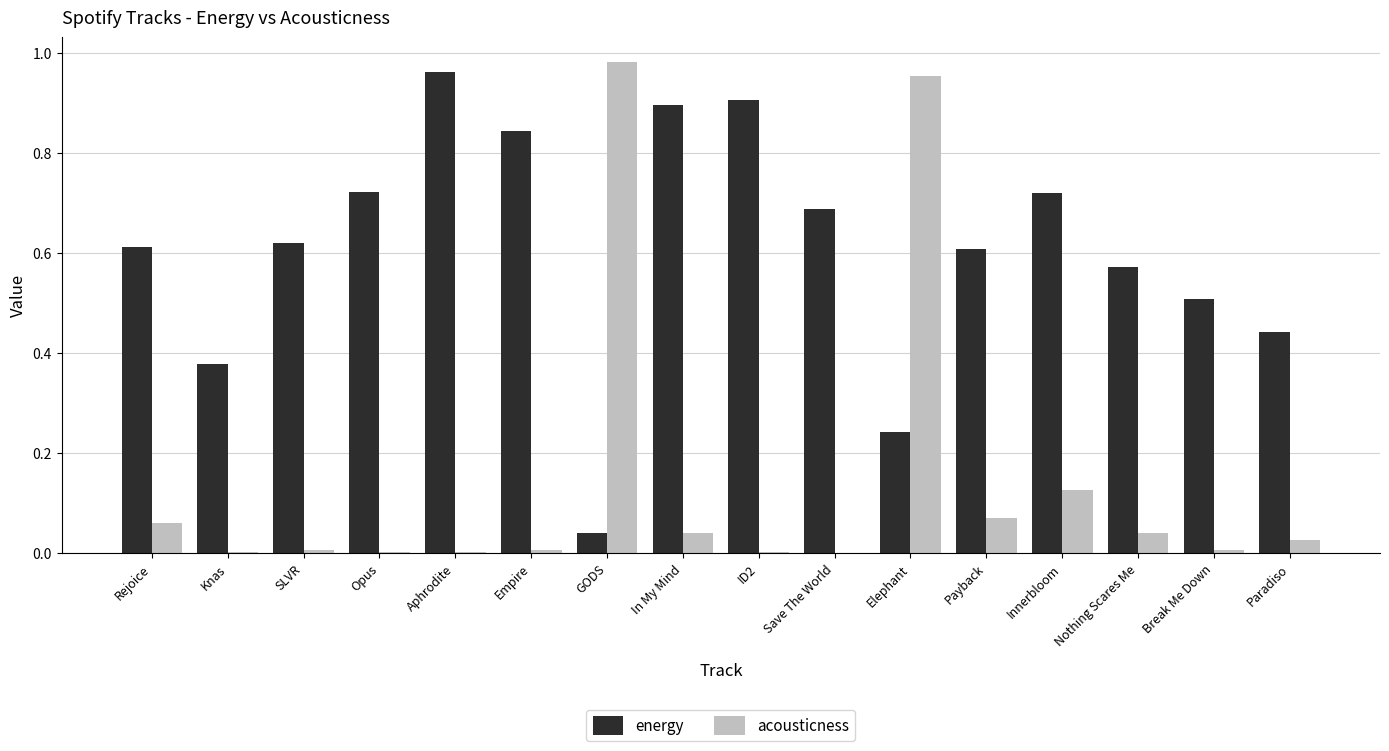

The acousticness series shows 0.0 at Opus. True or false?

True